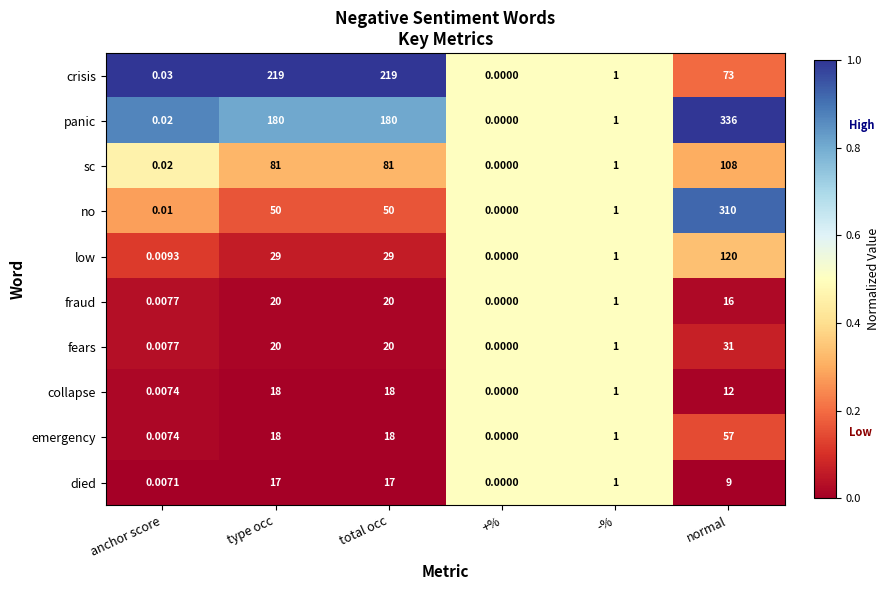

At which label does low reach its minimum?

+%